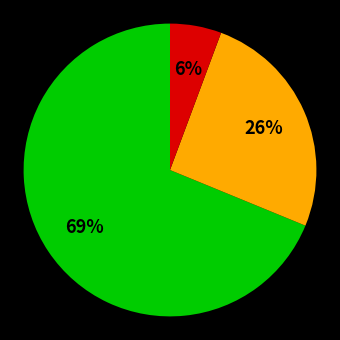

Is there a majority slice in this chart?

Yes